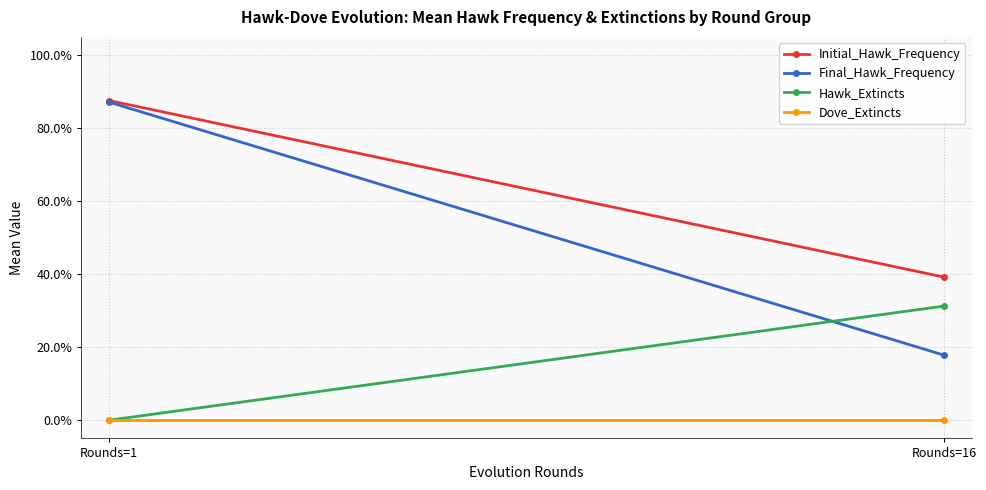

How many lines are shown in the chart?

4